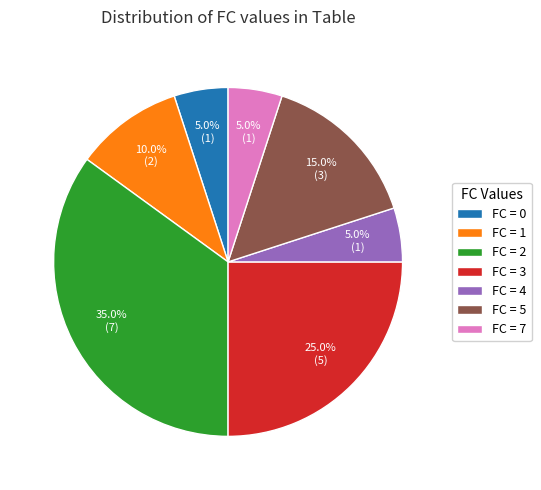

Does any single category account for the majority?

No